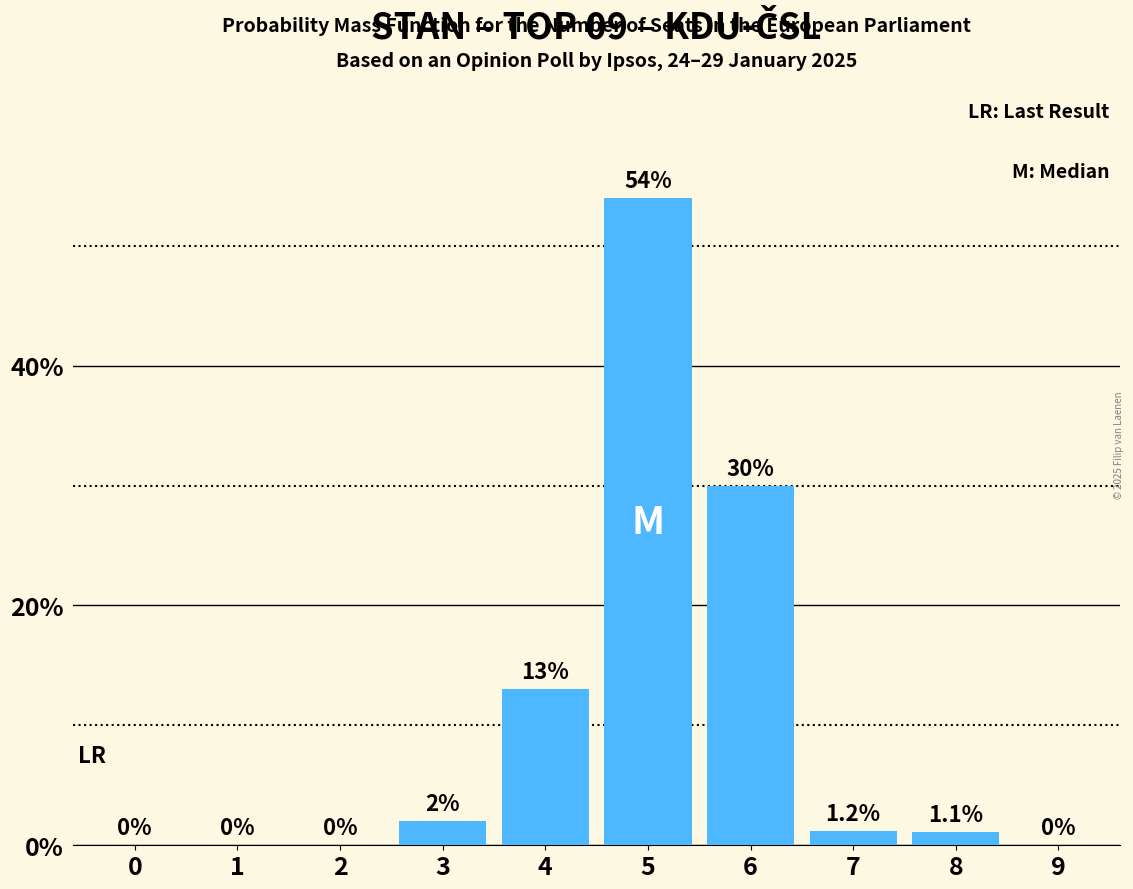

Reading left to right, extract all data points from this chart.

0=0.0	1=0.0	2=0.0	3=2.0	4=13.0	5=54.0	6=30.0	7=1.2	8=1.1	9=0.0